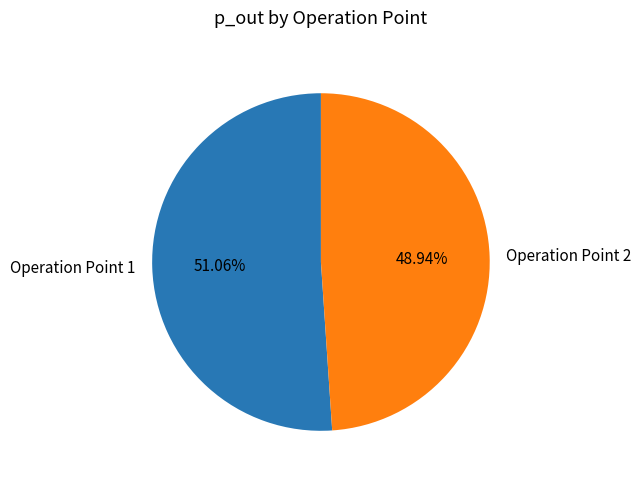

To the nearest percent, what is the average slice percentage?

50%